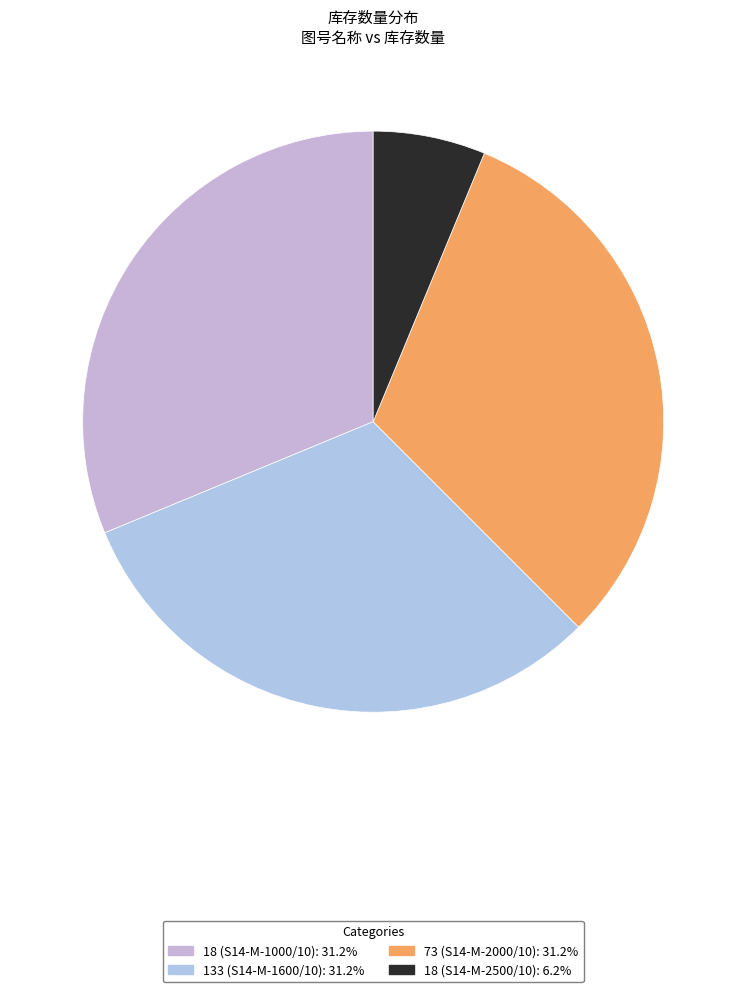

What is the ratio of the value at 18 (S14-M-1000/10) to the value at 18 (S14-M-2500/10)?

5.0